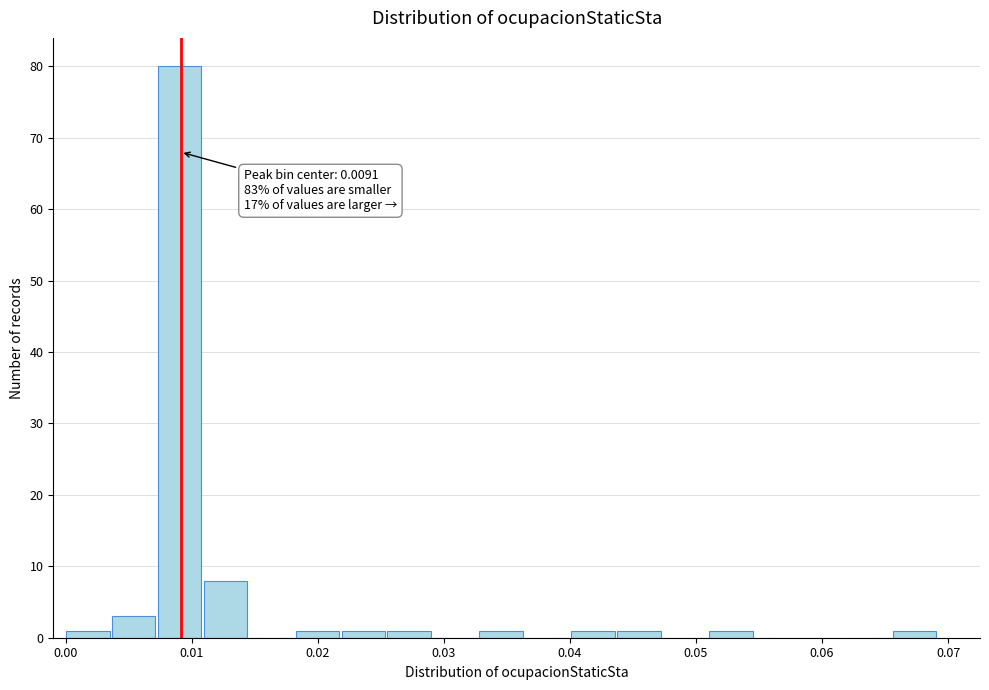

Read against the x-axis, roughly where is the centre of the tallest bar?

0.009